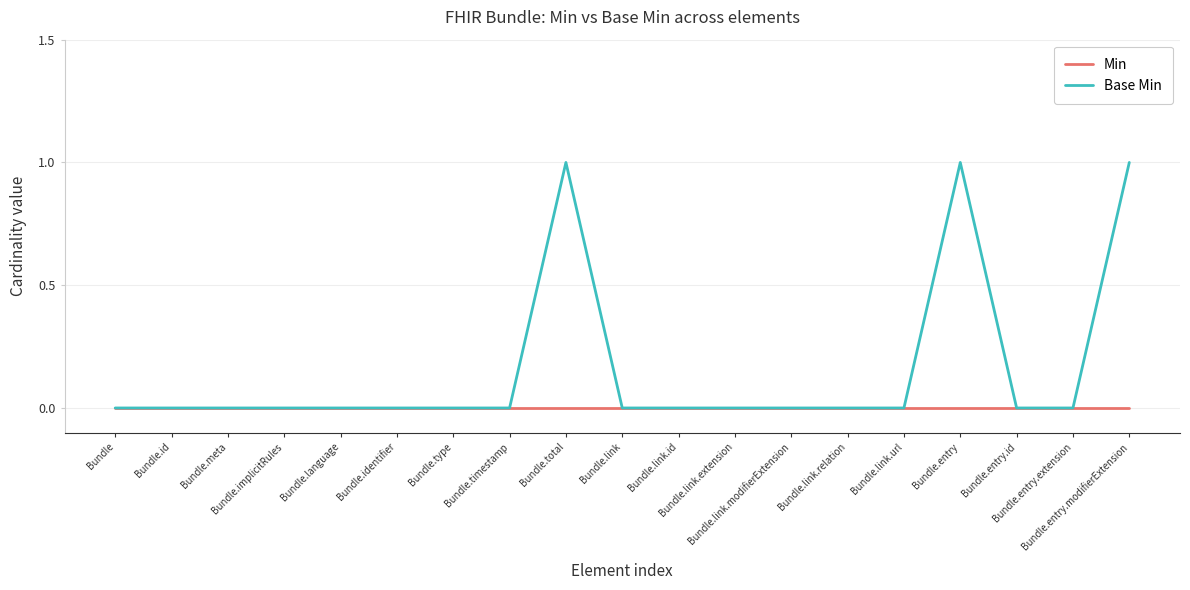

What are all the series names shown in the legend?

Min, Base Min